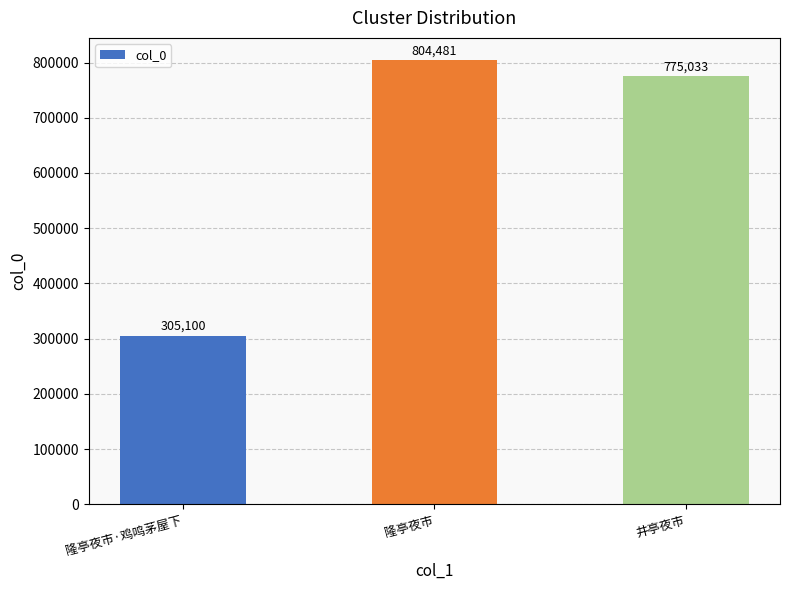

Between 隆亭夜市 and 井亭夜市, which is larger?

隆亭夜市